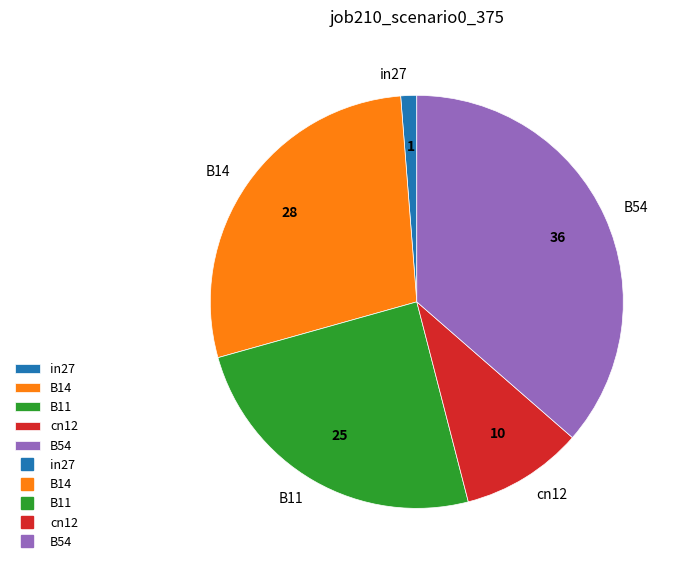

True or false: B54 accounts for 36% of the total.

True